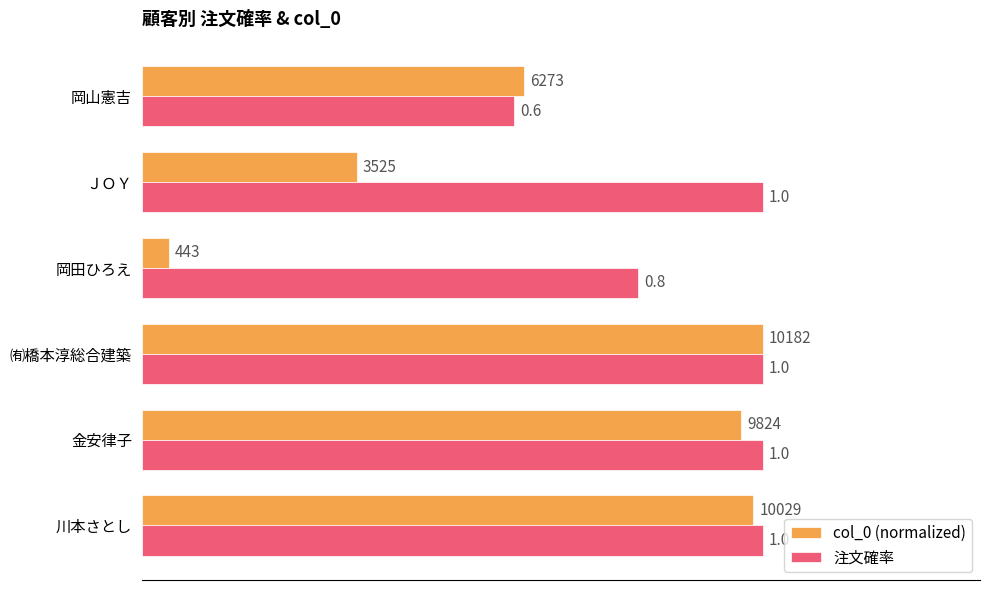

What is the maximum value shown in the chart?

1.0